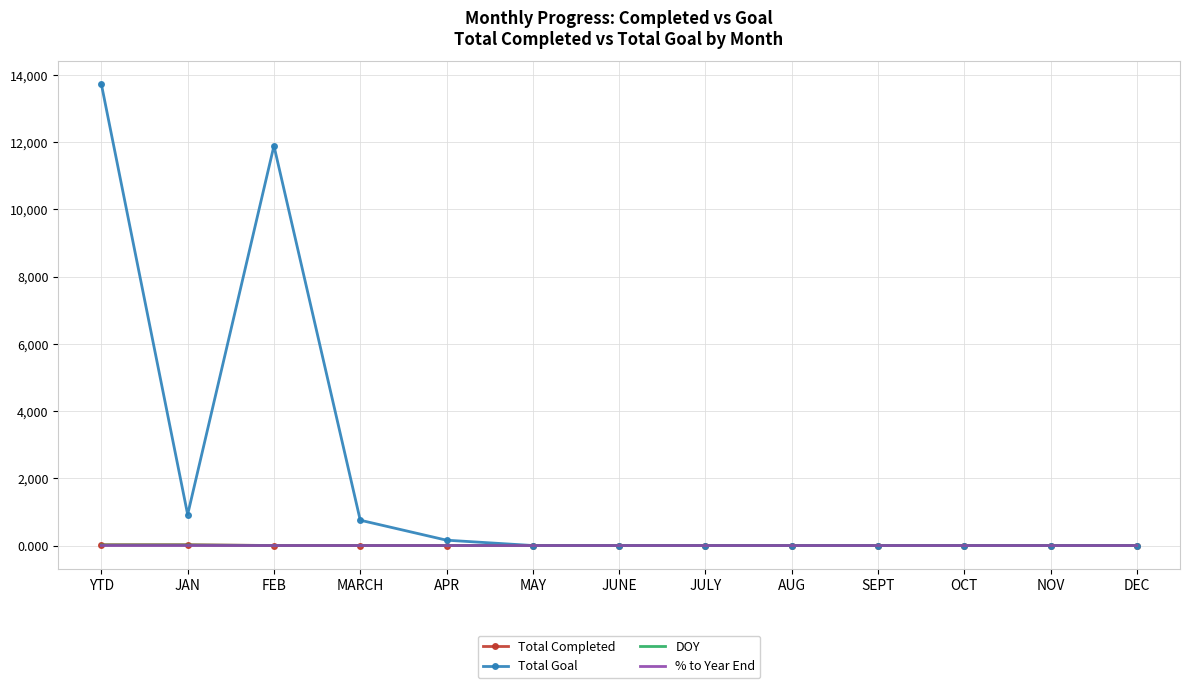

What are all the series names shown in the legend?

Total Completed, Total Goal, DOY, % to Year End